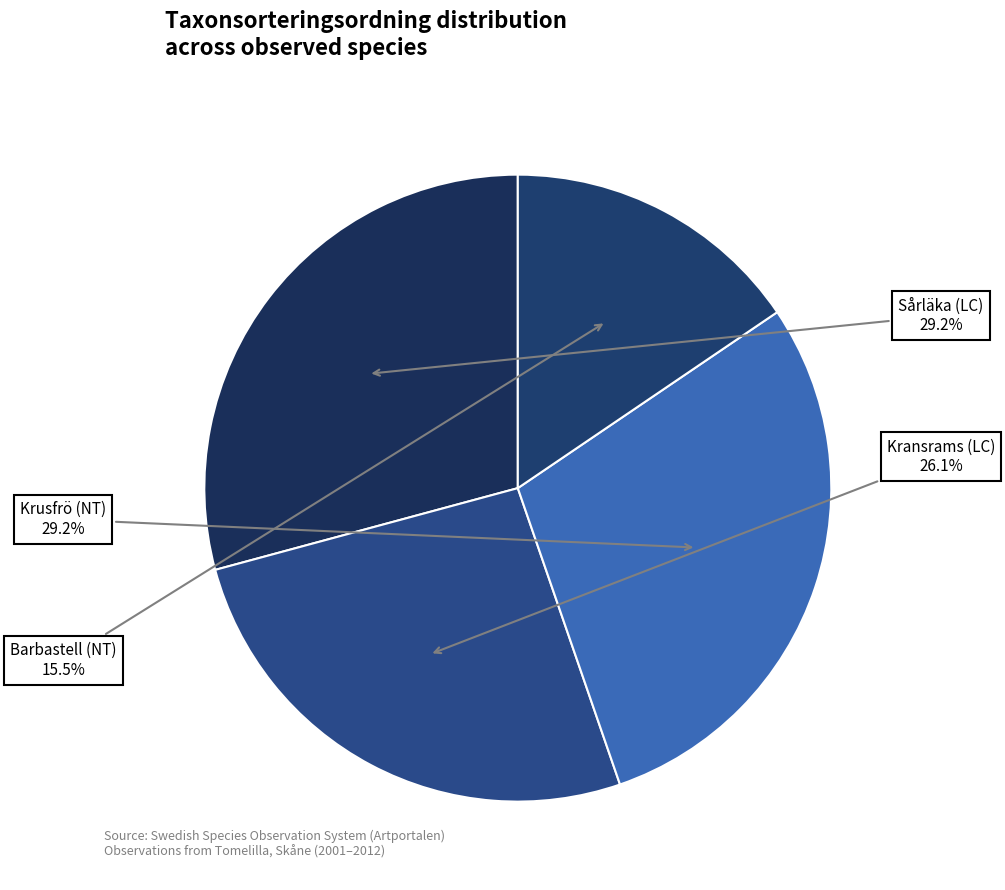

Is there a majority slice in this chart?

No